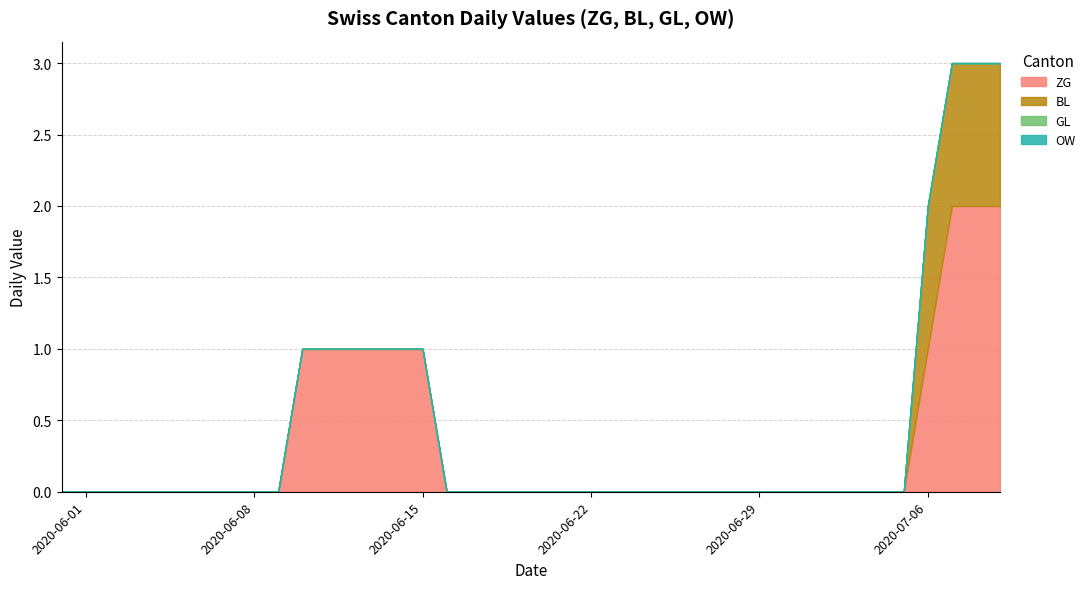

Reading right to left, transcribe all the data shown in this chart.

ZG: 2	2	2	1	0	0	0	0	0	0	0	0	0	0	0	0	0	0	0	0	0	0	0	0	1	1	1	1	1	1	0	0	0	0	0	0	0	0	0	0
BL: 1	1	1	1	0	0	0	0	0	0	0	0	0	0	0	0	0	0	0	0	0	0	0	0	0	0	0	0	0	0	0	0	0	0	0	0	0	0	0	0
GL: 0	0	0	0	0	0	0	0	0	0	0	0	0	0	0	0	0	0	0	0	0	0	0	0	0	0	0	0	0	0	0	0	0	0	0	0	0	0	0	0
OW: 0	0	0	0	0	0	0	0	0	0	0	0	0	0	0	0	0	0	0	0	0	0	0	0	0	0	0	0	0	0	0	0	0	0	0	0	0	0	0	0